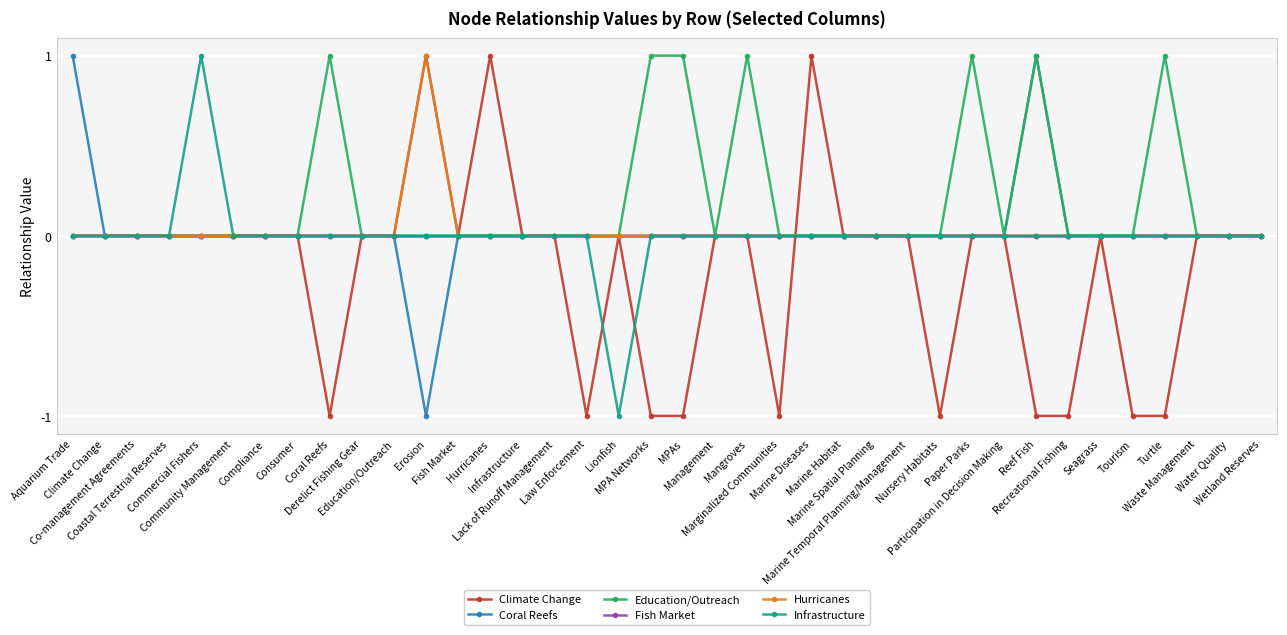

Rank the series by their maximum value, from highest to lowest.

Climate Change, Coral Reefs, Education/Outreach, Hurricanes, Infrastructure, Fish Market